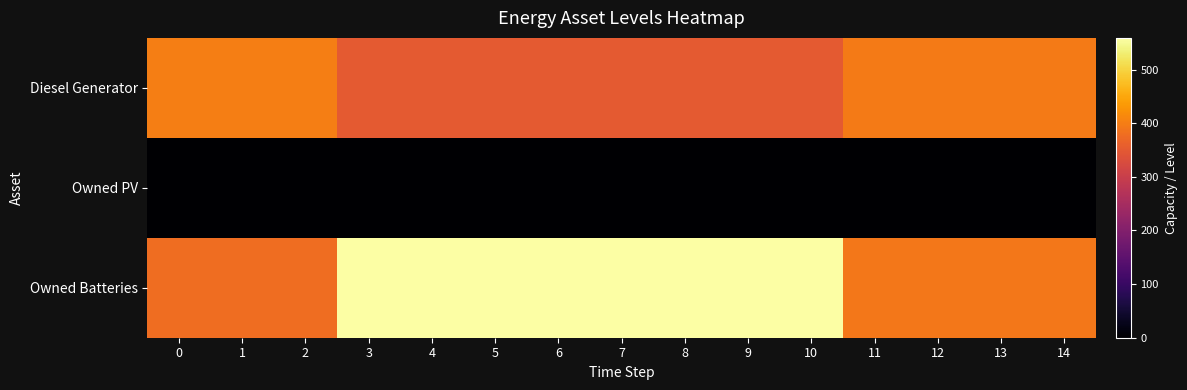

Reading right to left, transcribe all the data shown in this chart.

Diesel Generator: 14=396	13=396	12=396	11=396	10=350	9=350	8=350	7=350	6=350	5=350	4=350	3=350	2=400	1=400	0=400
Owned PV: 14=0	13=0	12=0	11=0	10=0	9=0	8=0	7=0	6=0	5=0	4=0	3=0	2=0	1=0	0=0
Owned Batteries: 14=393	13=393	12=393	11=393	10=559	9=559	8=559	7=559	6=559	5=559	4=559	3=559	2=378	1=378	0=378